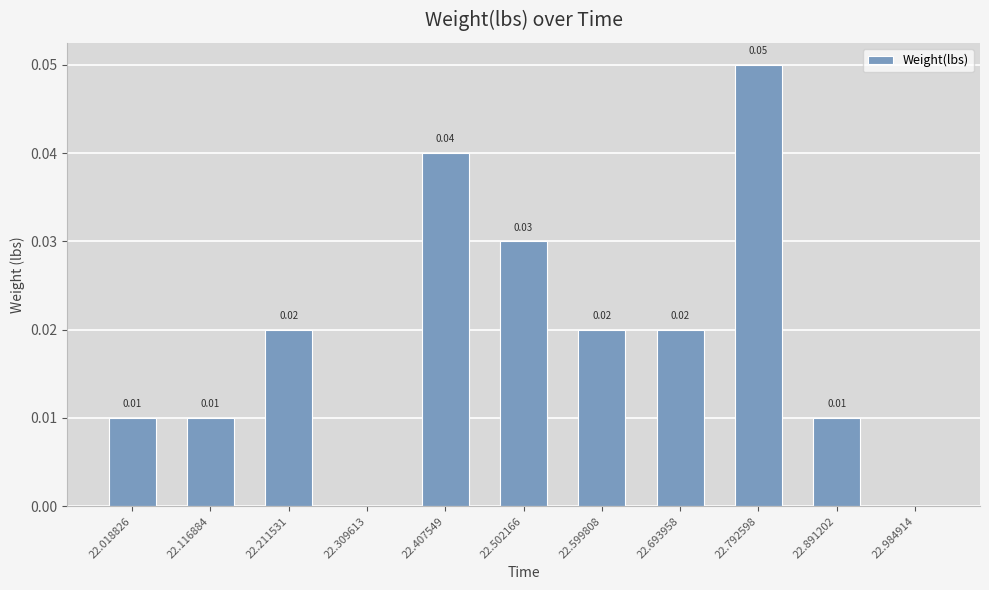

How many positive values are there?

9